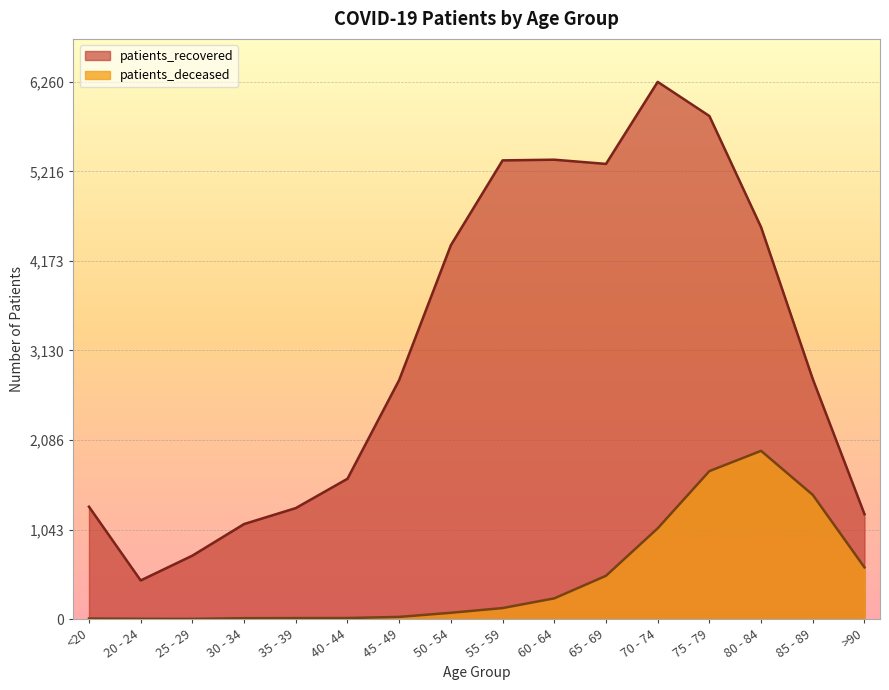

Rank the series at 85 - 89 from lowest to highest value.

patients_deceased, patients_recovered